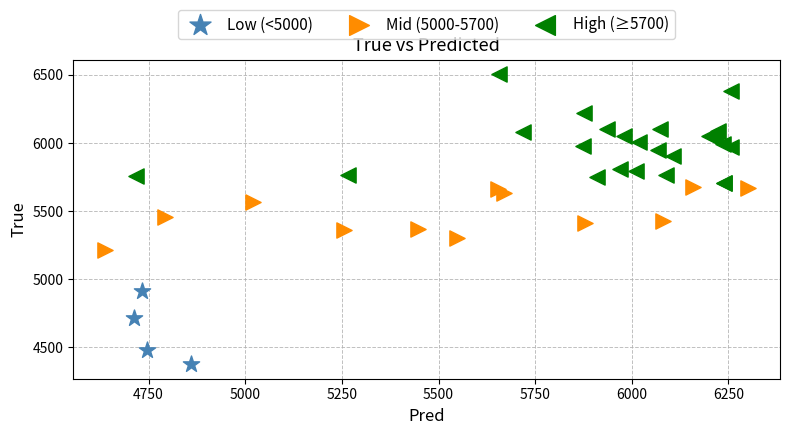

Which series reaches the minimum Y coordinate?

Low (<5000)